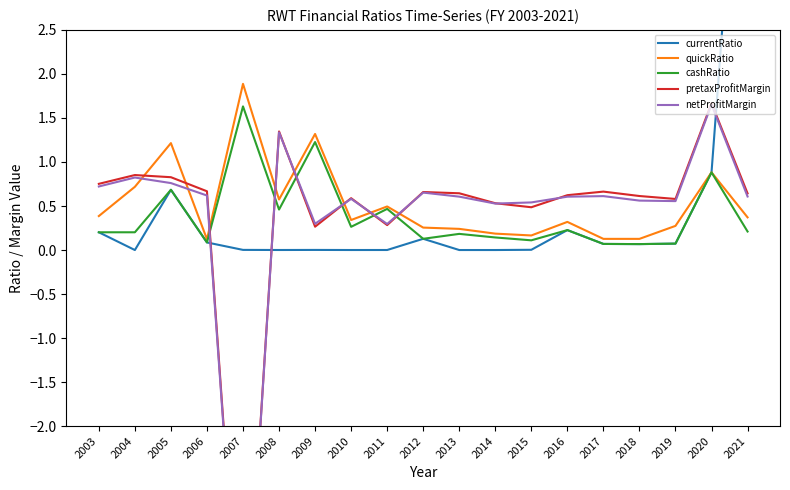

What is the spread (max minus min) of values at 2003?

0.6